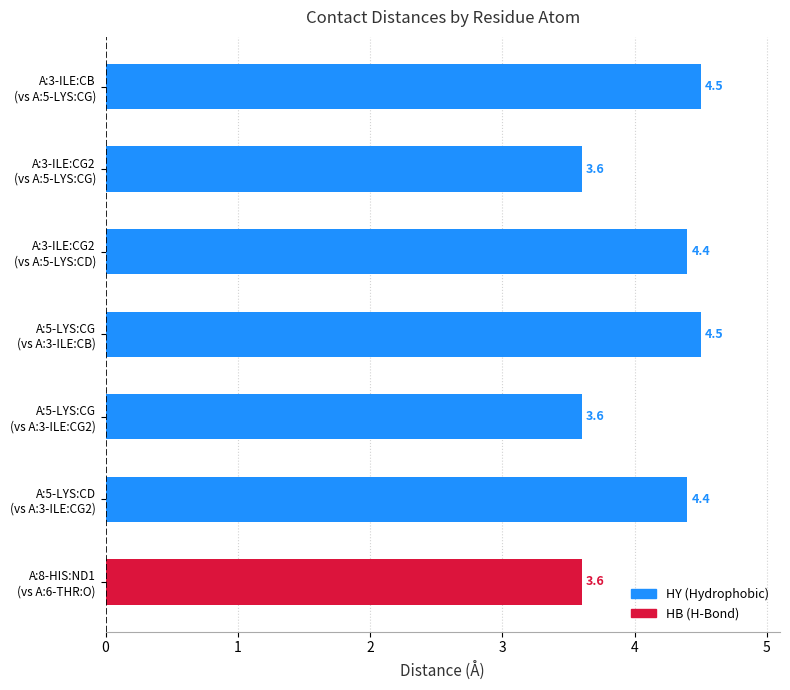

How many distinct data groups are displayed?

1